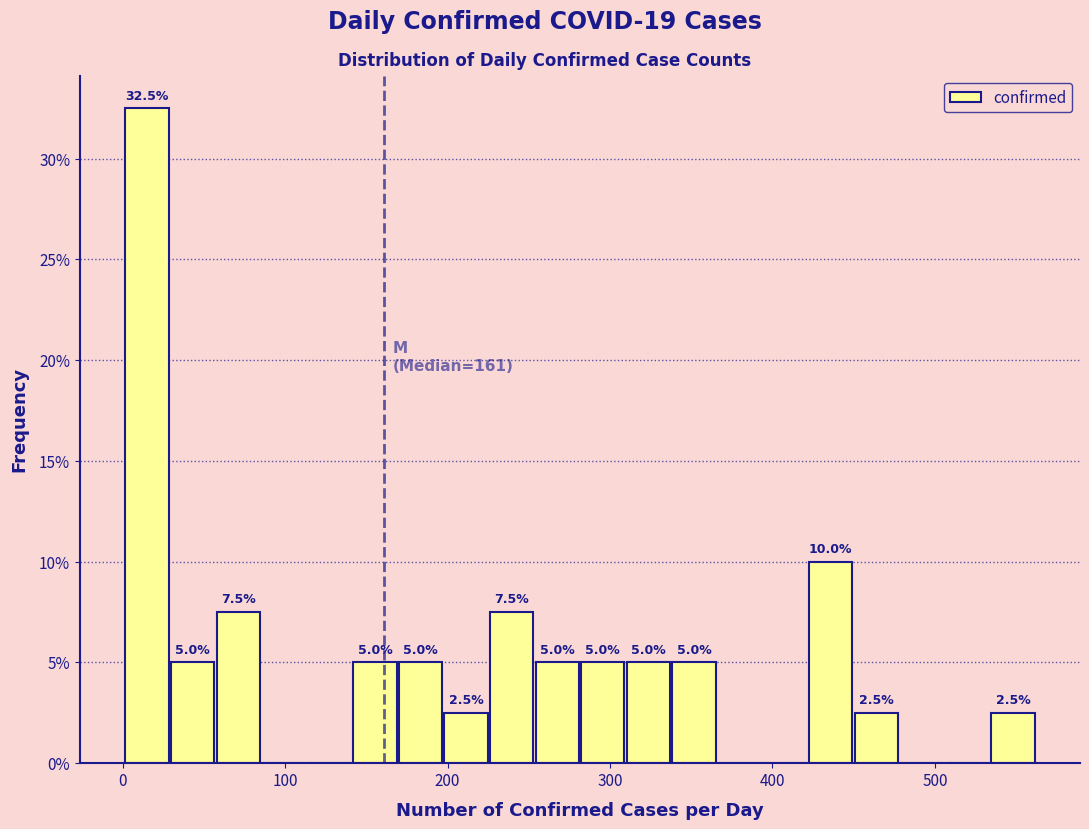

Read against the x-axis, roughly where is the centre of the tallest bar?

20